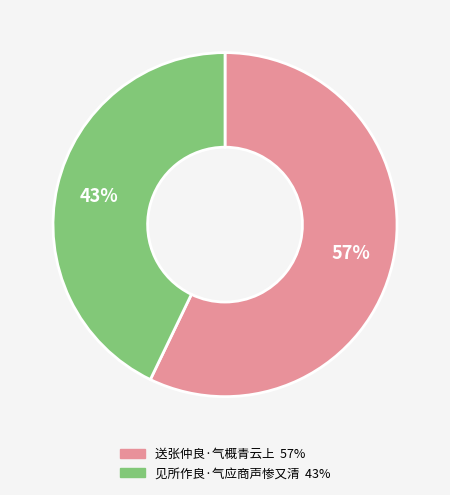

Combined, do 送张仲良·气概青云上 and 见所作良·气应商声惨又清 account for over 50%?

Yes